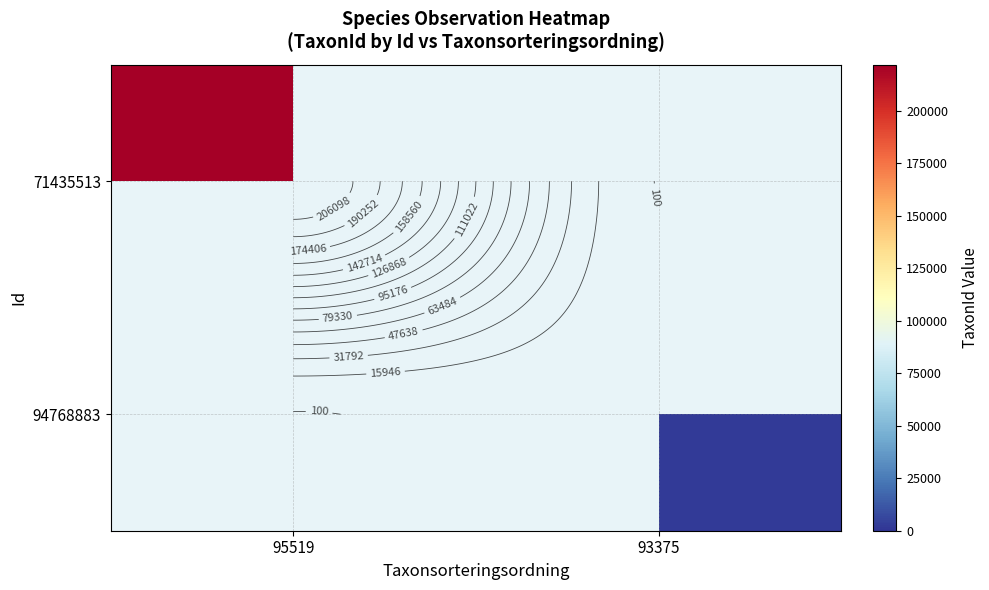

List the series in order of their peak value, lowest first.

71435513, 94768883